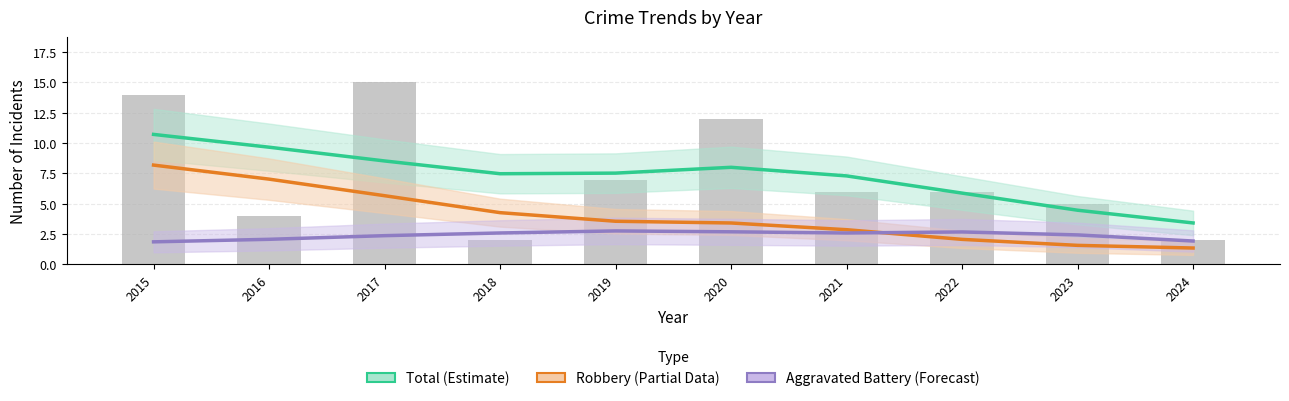

The value of Aggravated Battery at 2020 is 3. True or false?

True